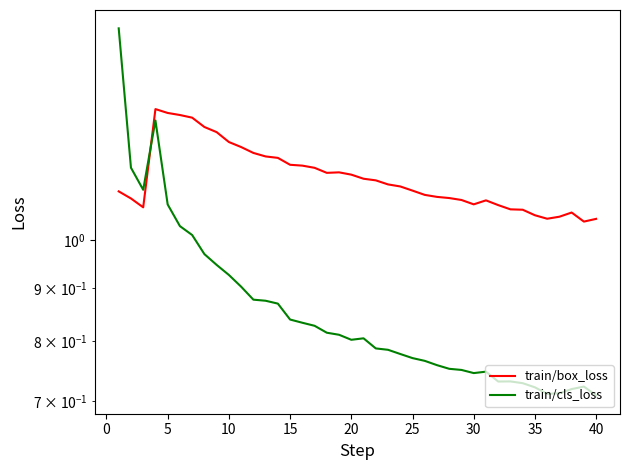

Which series has the widest spread of values?

train/cls_loss